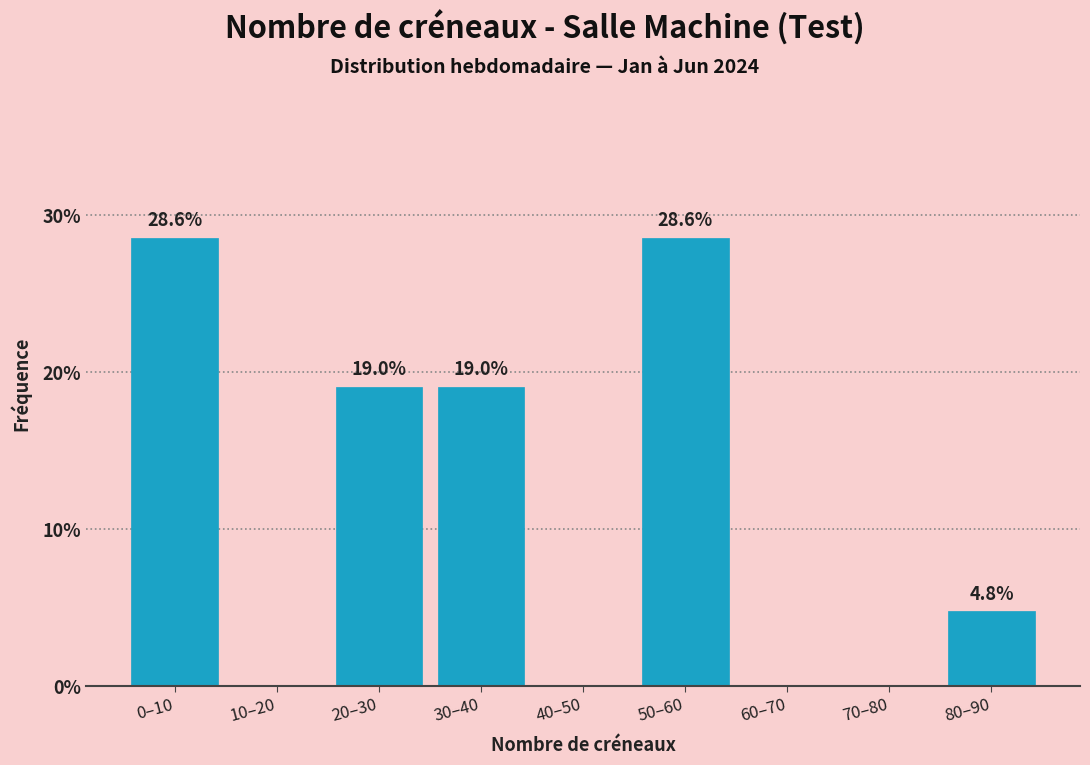

Reading left to right, transcribe all the data shown in this chart.

0–10=28.6	10–20=0.0	20–30=19.0	30–40=19.0	40–50=0.0	50–60=28.6	60–70=0.0	70–80=0.0	80–90=4.8